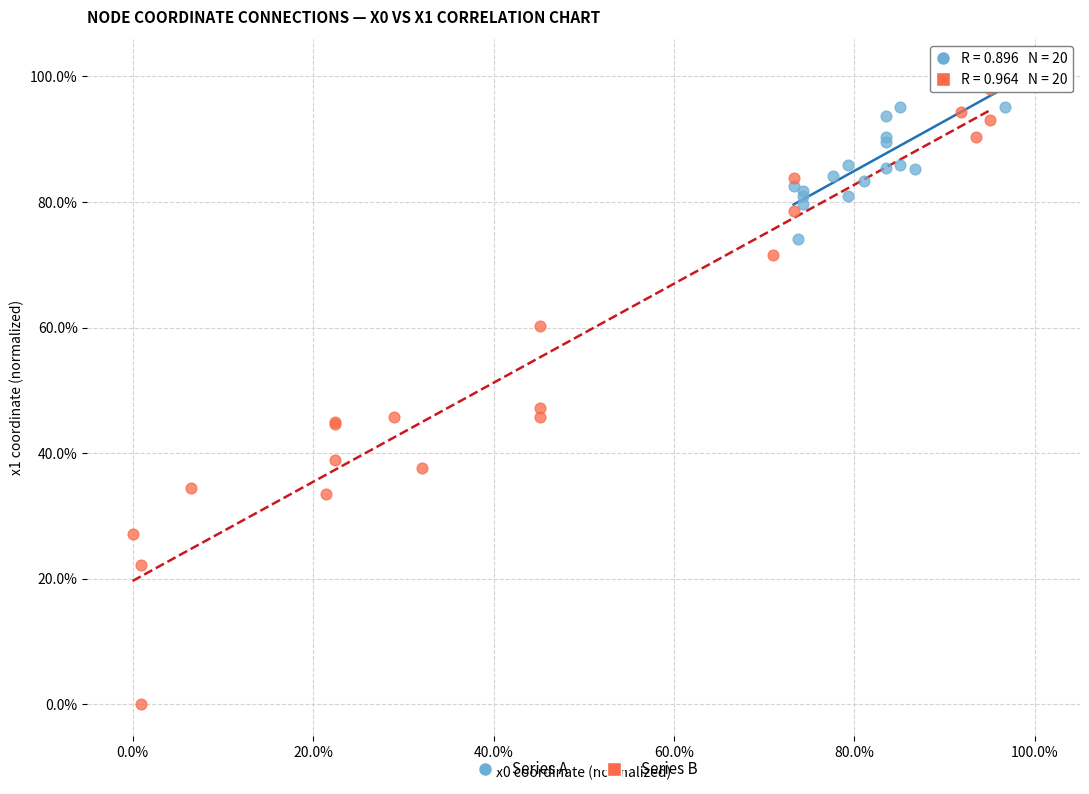

Which series contains the lowest Y value?

Series B